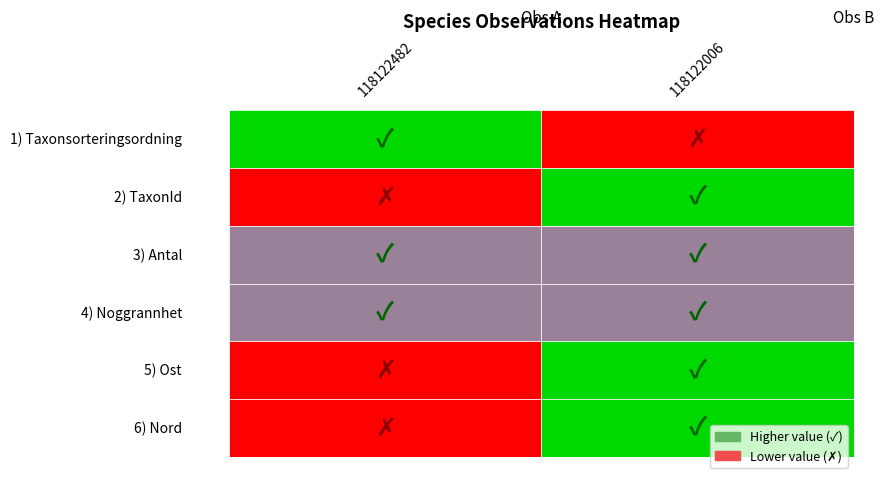

Is the value of TaxonId at 118122006 greater than the value of Antal at 118122482?

Yes